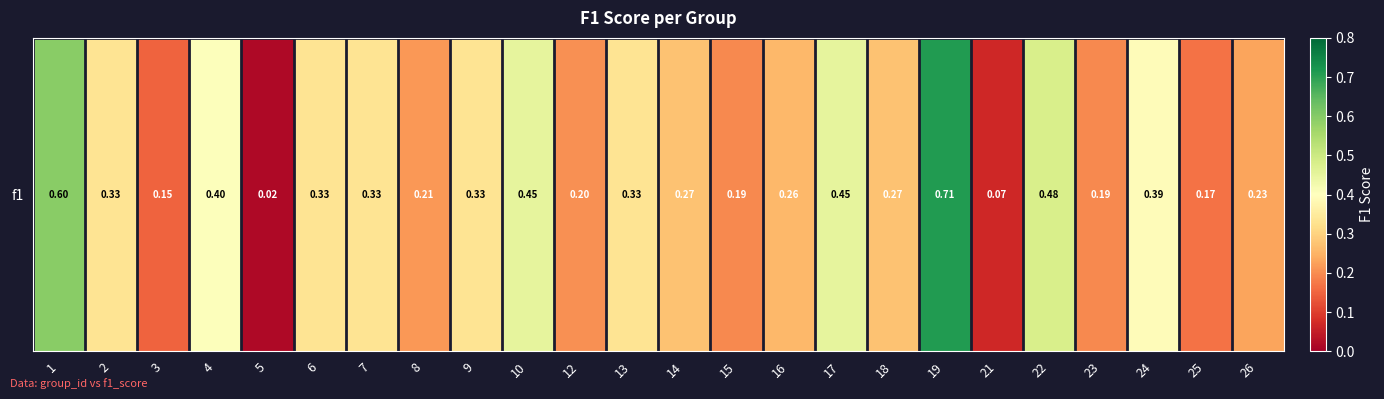

What is the sum of the values at 19 and 9?

1.0